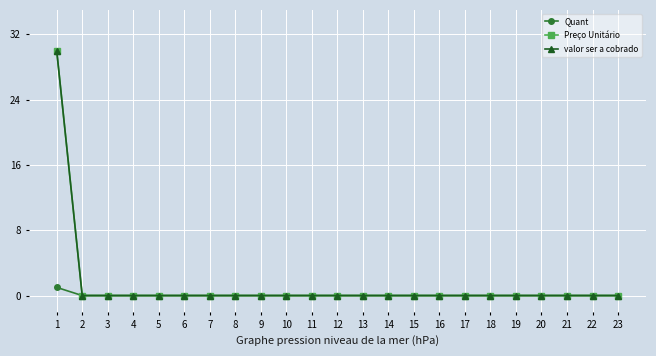

Is this an area chart (filled region under the line)?

No